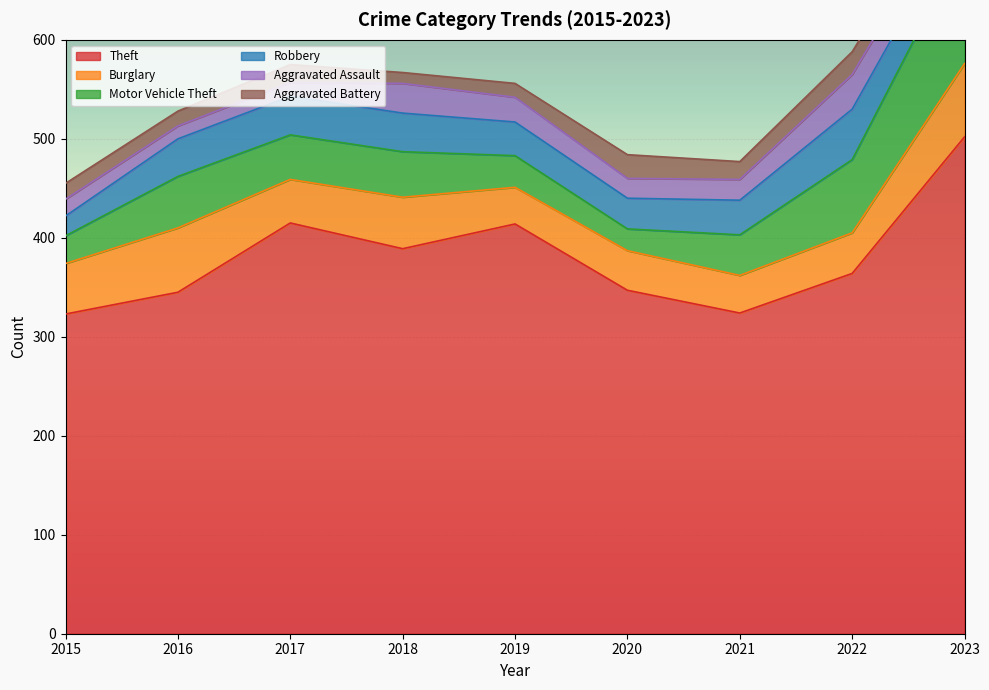

In Robbery, how many points are lower than both neighbors (excluding endpoints)?

1